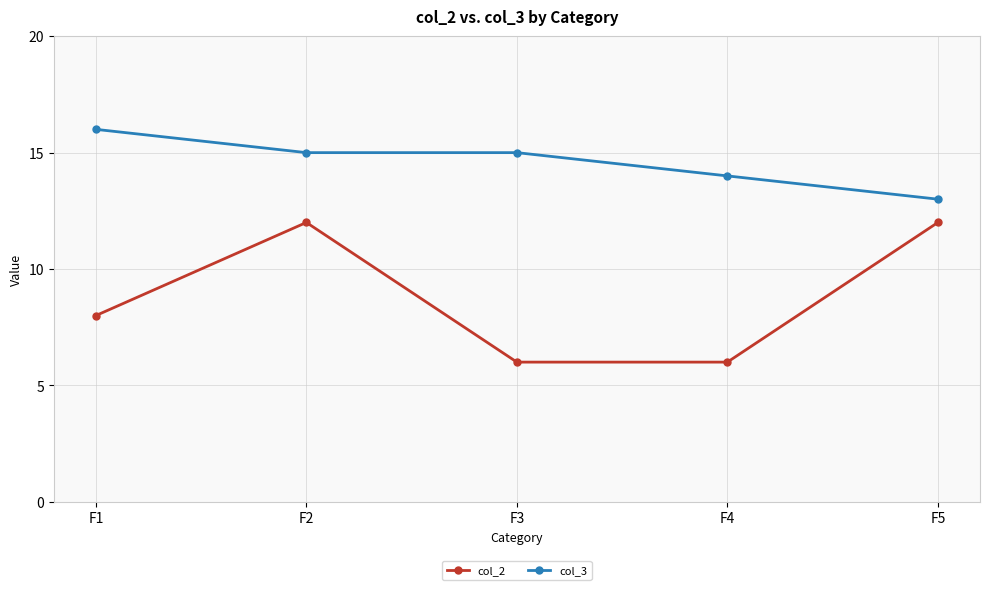

Which series has the largest range (max minus min)?

col_2